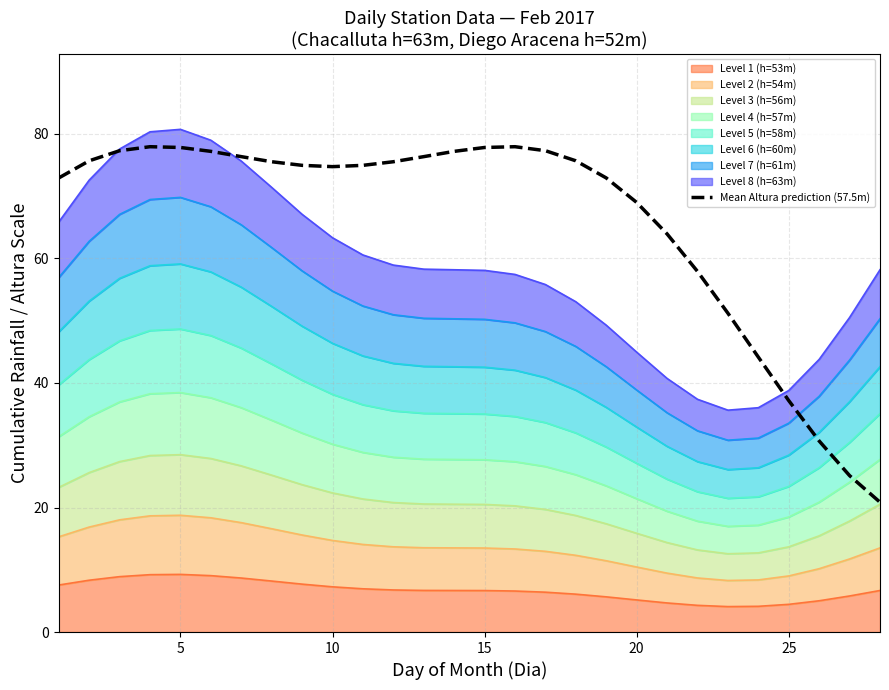

How many interior local valleys (lower than both neighbors) does the data have?

1